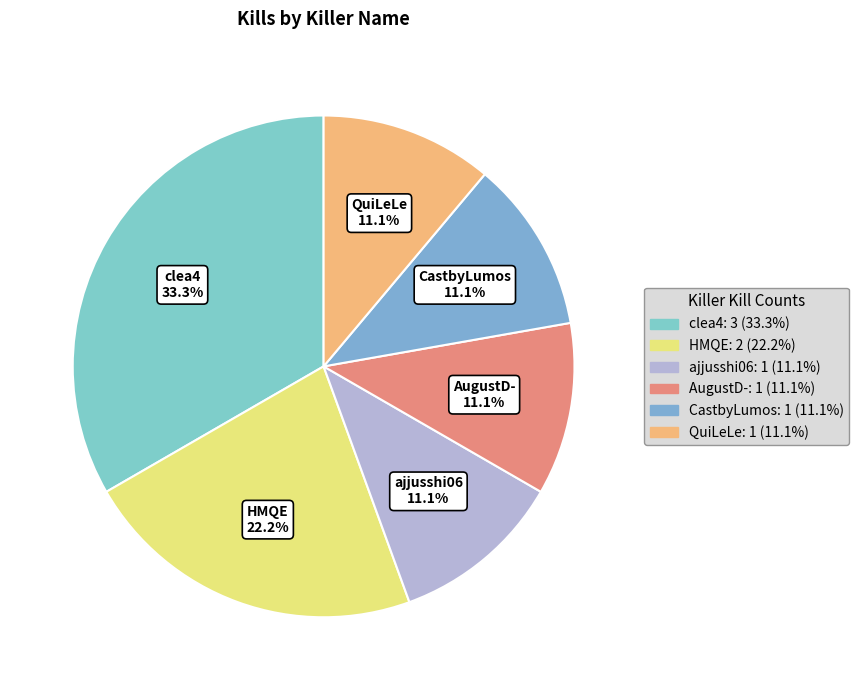

To the nearest percent, what percentage of the pie is QuiLeLe?

11%